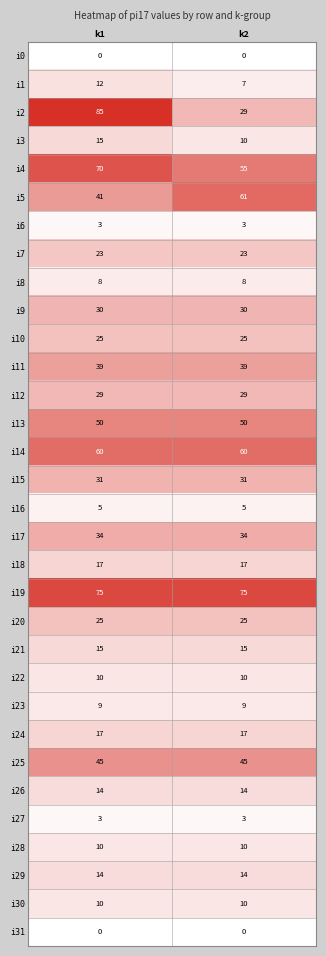

Which series has the widest spread of values?

i2